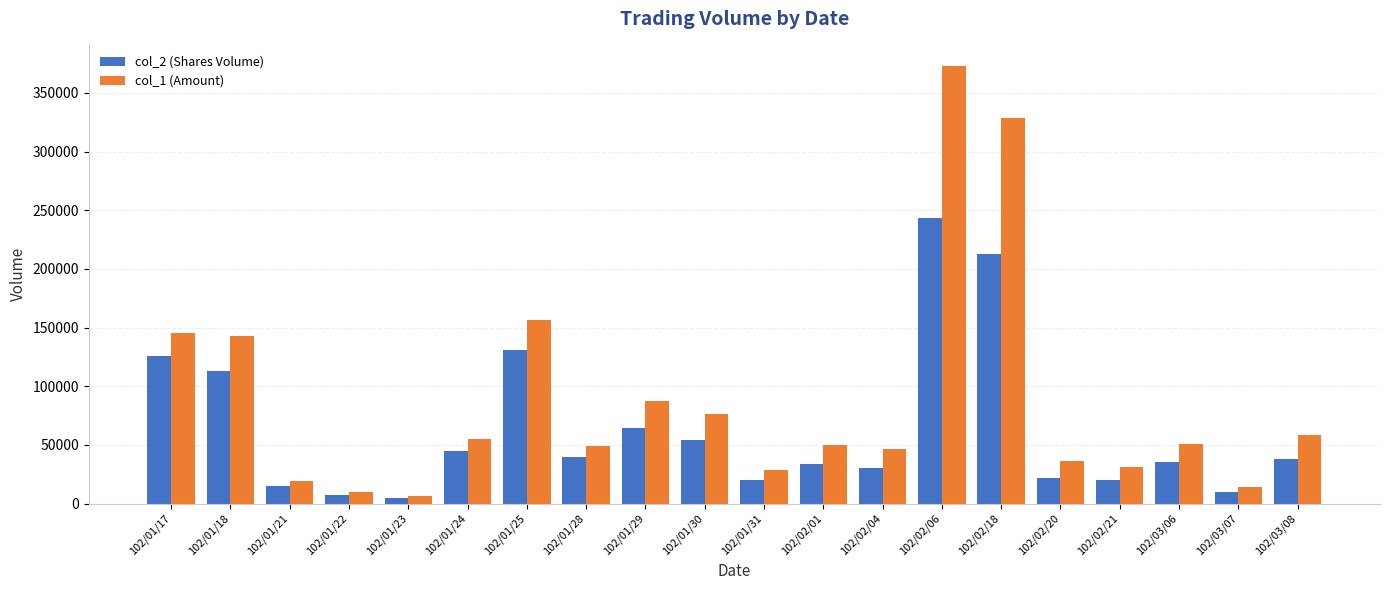

Rank the series by their maximum value, from lowest to highest.

col_2 (Shares Volume), col_1 (Amount)